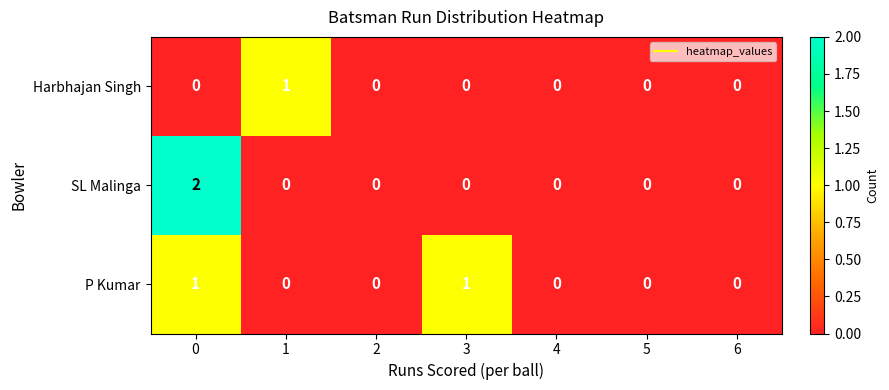

How many Harbhajan Singh values are between 0 and 1?

7